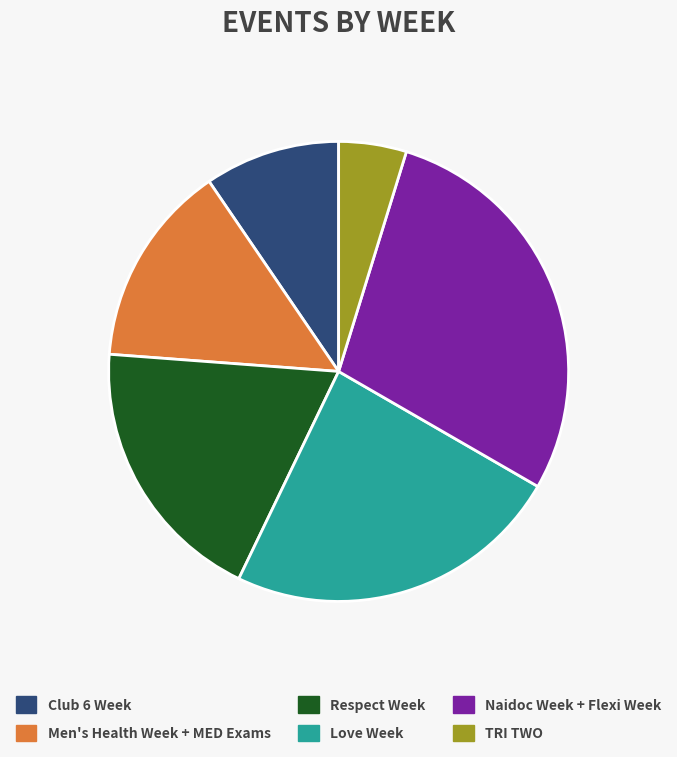

Between Naidoc Week + Flexi Week and Men's Health Week + MED Exams, which is larger?

Naidoc Week + Flexi Week